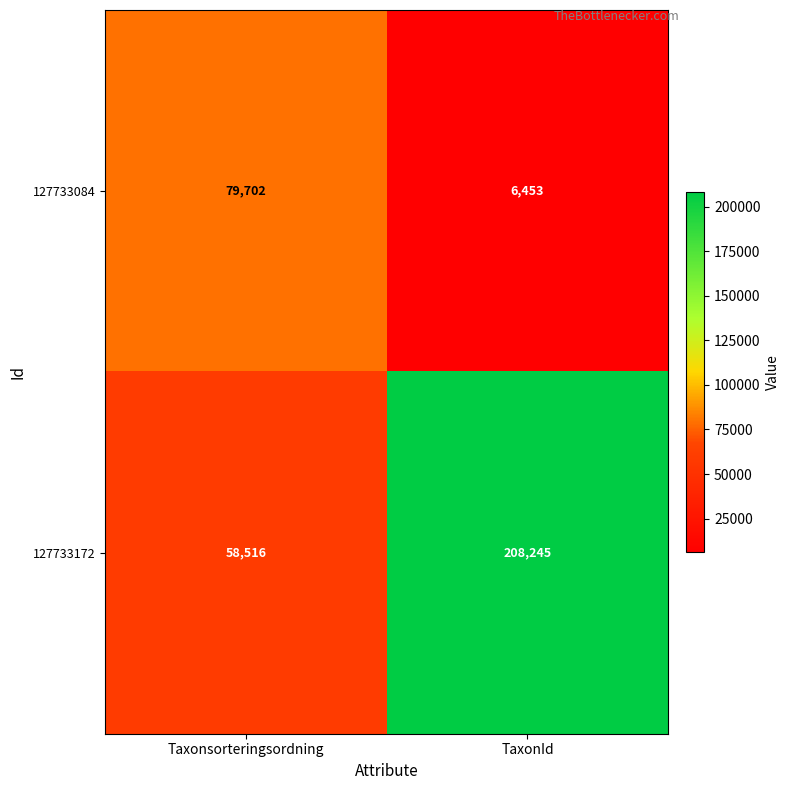

Reading left to right, list all the values displayed in this chart.

127733084: 79702	6453
127733172: 58516	208245